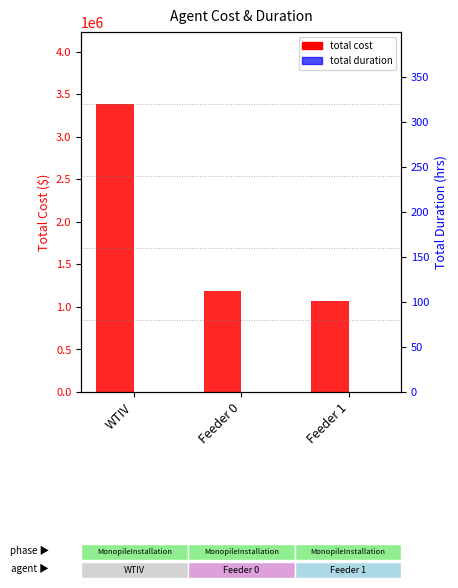

How many bars are there in each group?

2